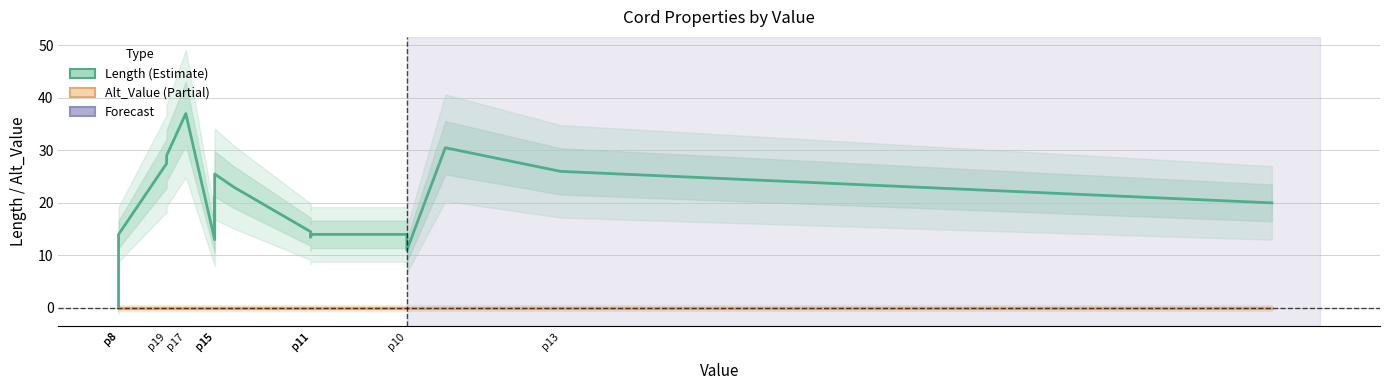

What is the difference between the Length values at p11 and p8?

13.5